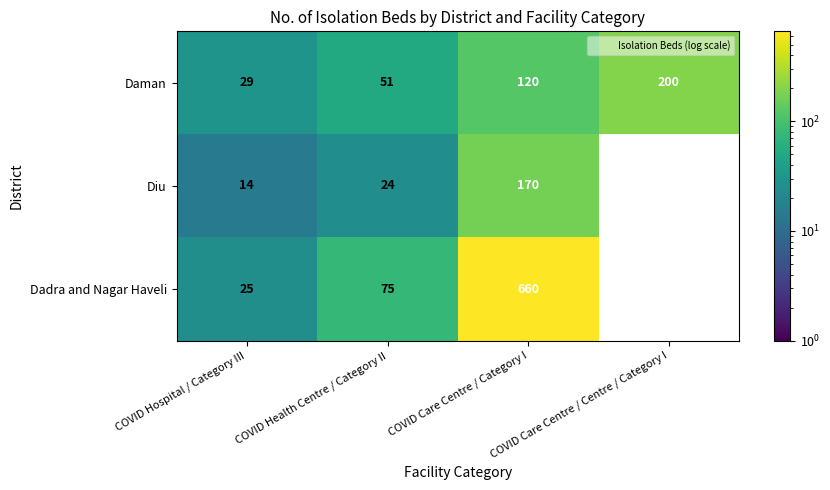

Is it true that Daman equals 200.0 at COVID Care Centre / Centre / Category I?

True